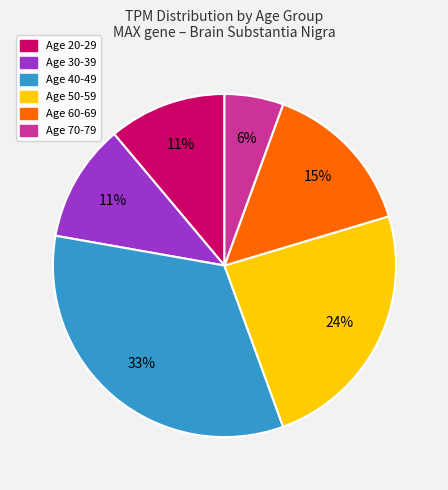

To the nearest percent, what is the average slice percentage?

17%